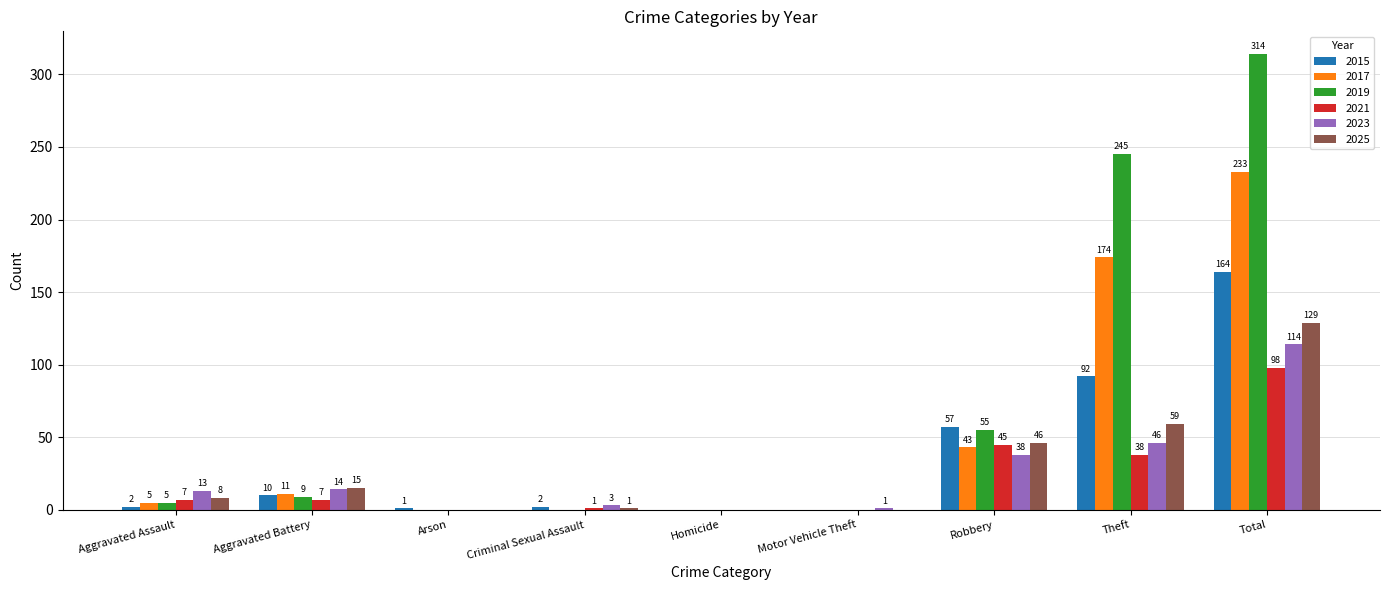

Is it true that 2023 equals 0 at Arson?

True